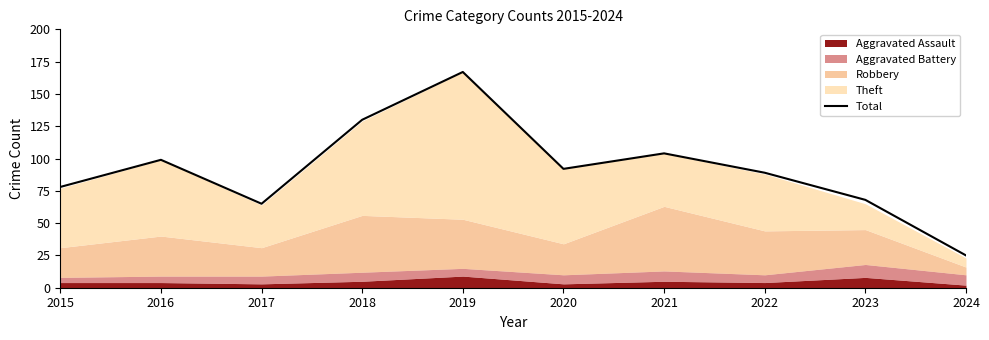

Does the chart display data point markers on the line(s)?

No